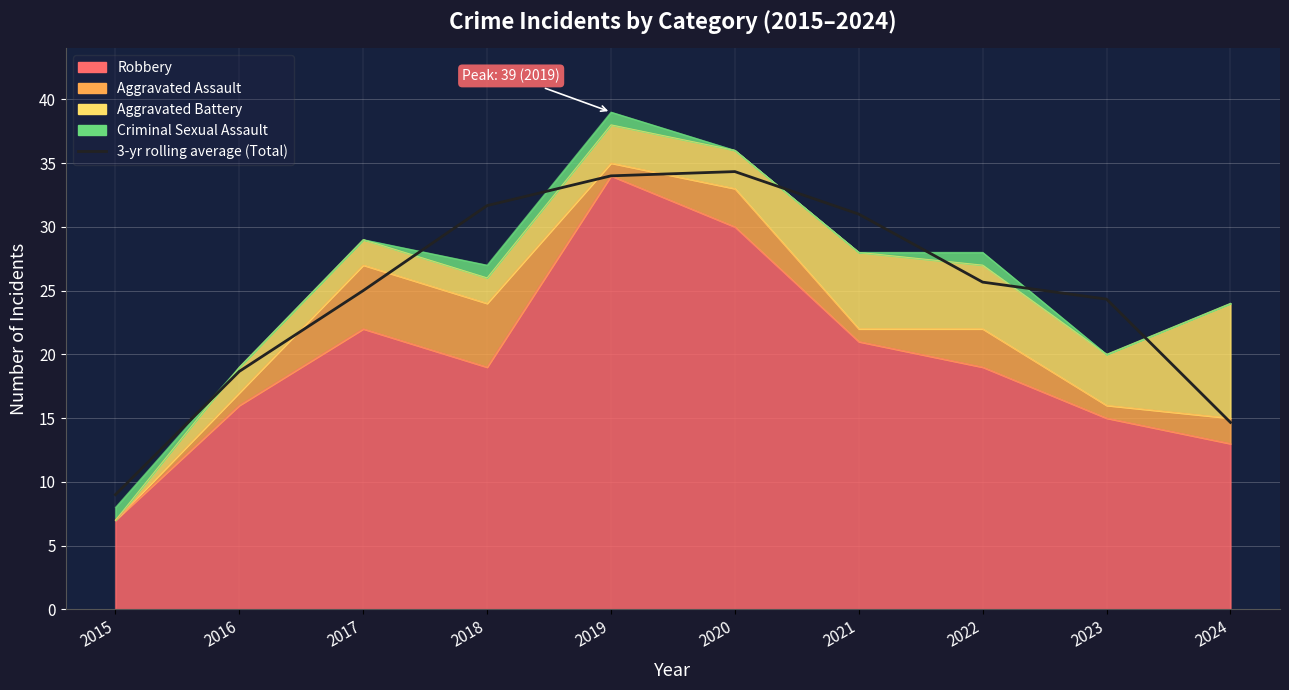

True or false: the data shows 24.3 at 2023.

True